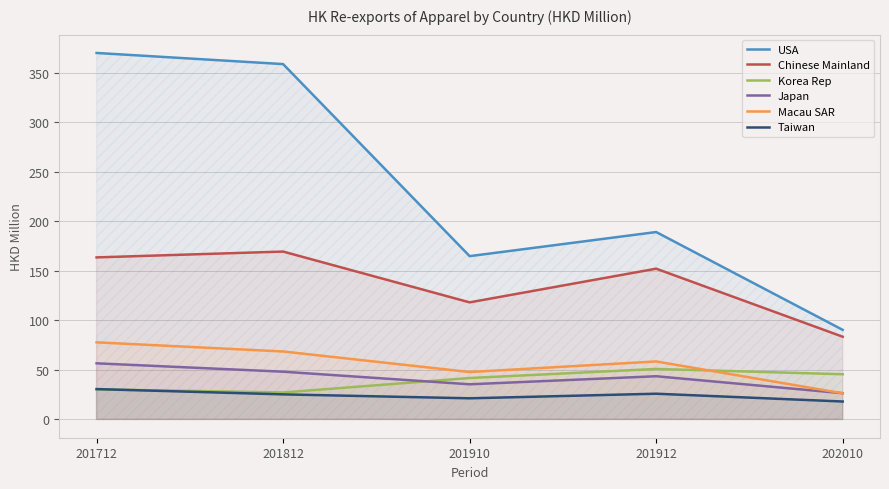

What is the total value across all series at 202010?

290.3